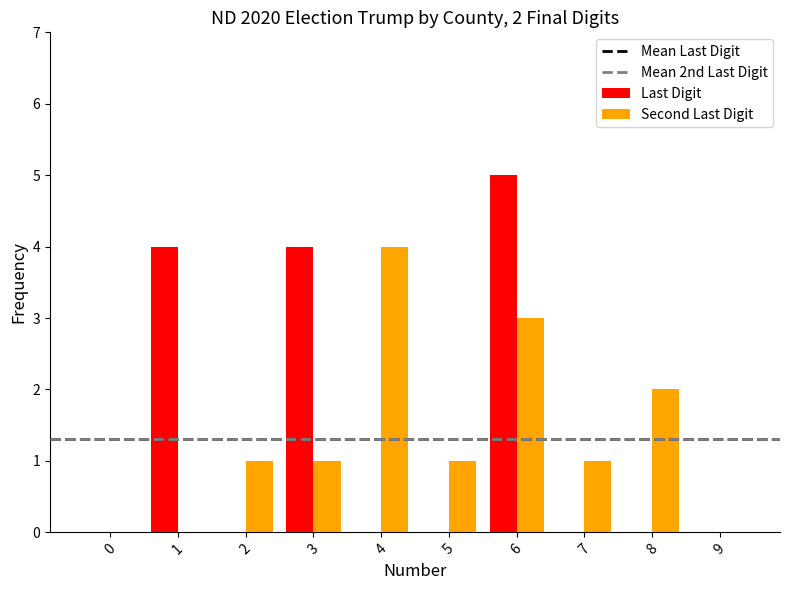

What is the sum of all Second Last Digit values?

13